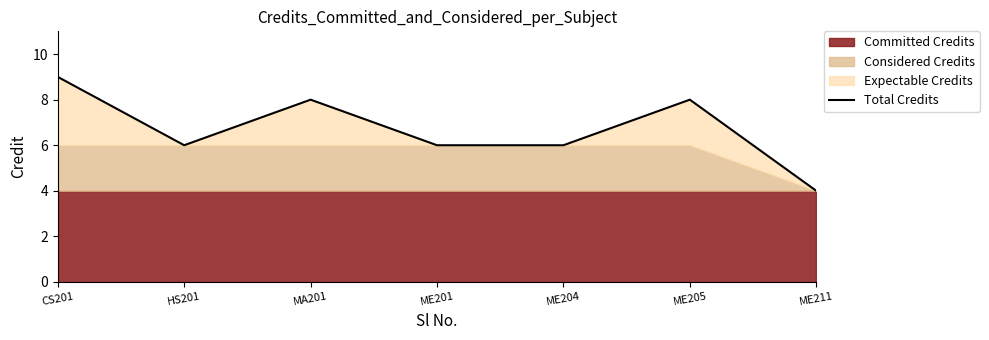

True or false: the data has more than 0 interior local peaks.

True